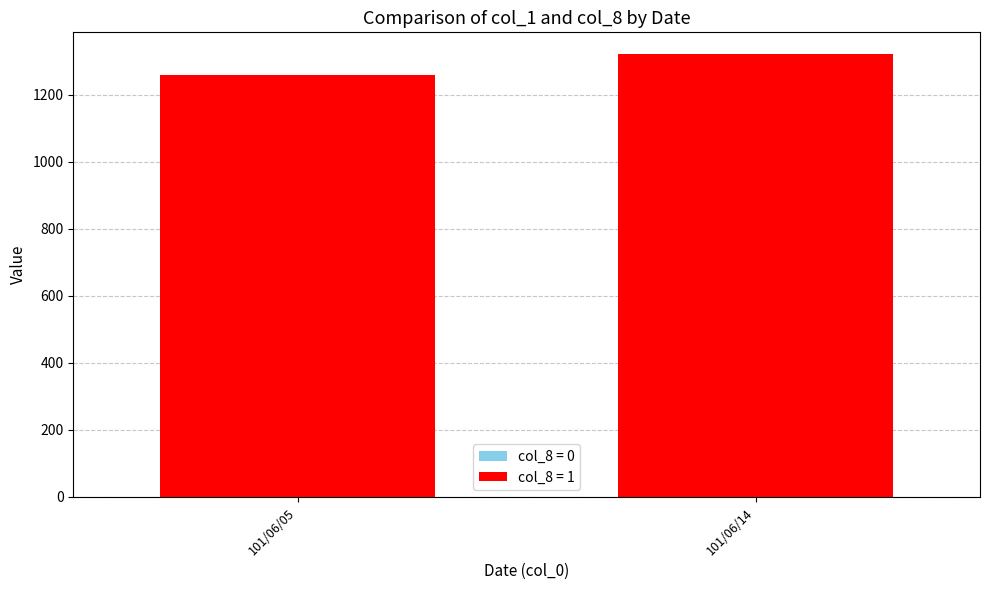

What is the minimum value for col_8?

1